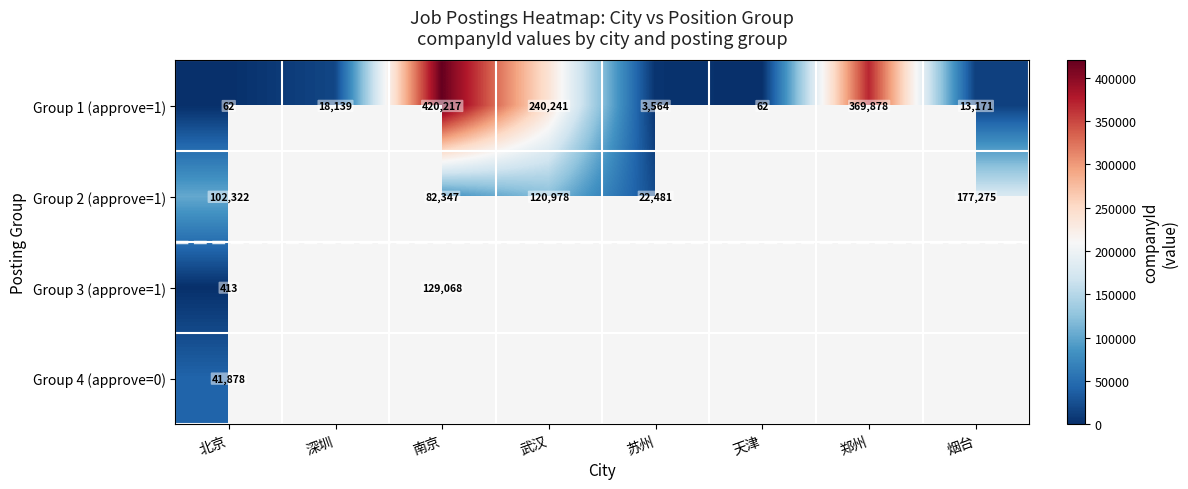

What is the total value across all series at 北京?

144675